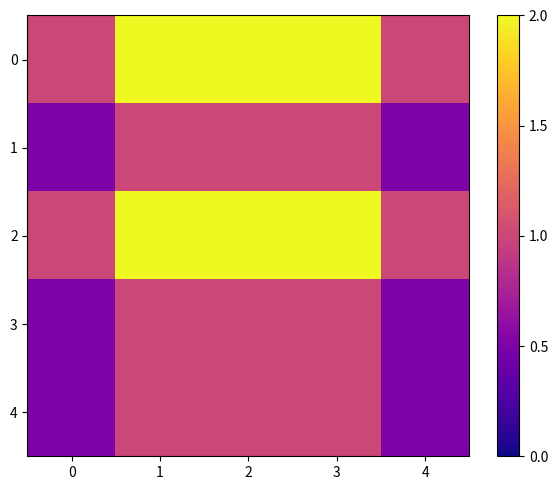

Reading left to right, extract all data points from this chart.

0: 0=1.0	1=2.0	2=2.0	3=2.0	4=1.0
1: 0=0.5	1=1.0	2=1.0	3=1.0	4=0.5
2: 0=1.0	1=2.0	2=2.0	3=2.0	4=1.0
3: 0=0.5	1=1.0	2=1.0	3=1.0	4=0.5
4: 0=0.5	1=1.0	2=1.0	3=1.0	4=0.5